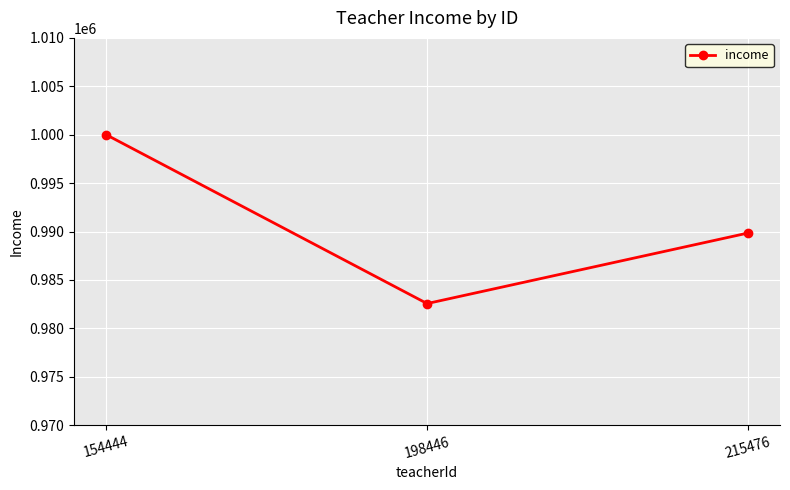

Reading right to left, list all the values displayed in this chart.

215476=989847	198446=982564	154444=999999